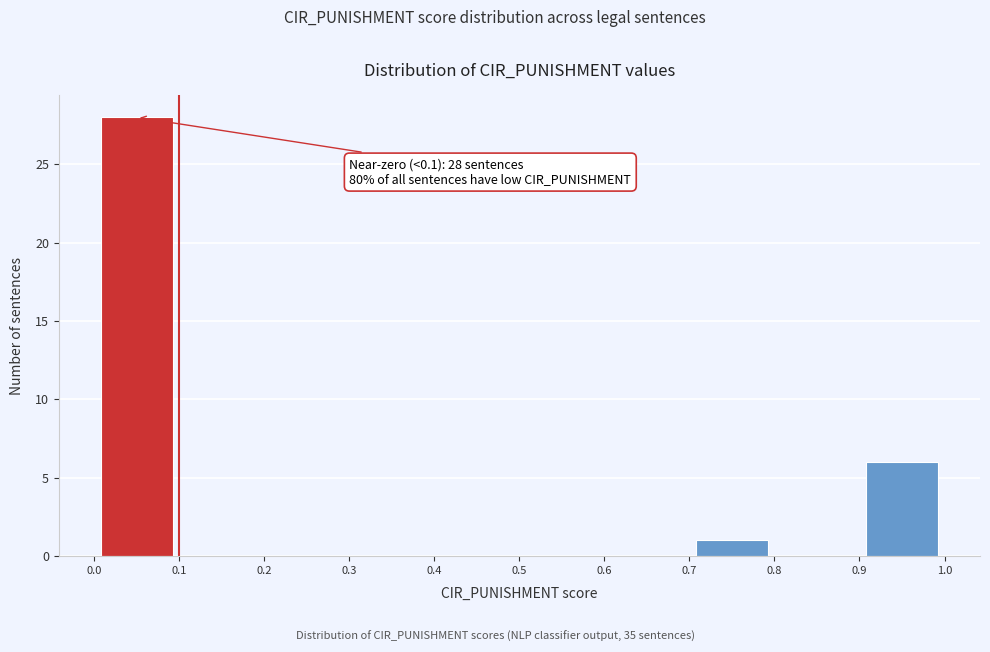

Which range on the x-axis has the tallest bar?

0.0 to 0.1